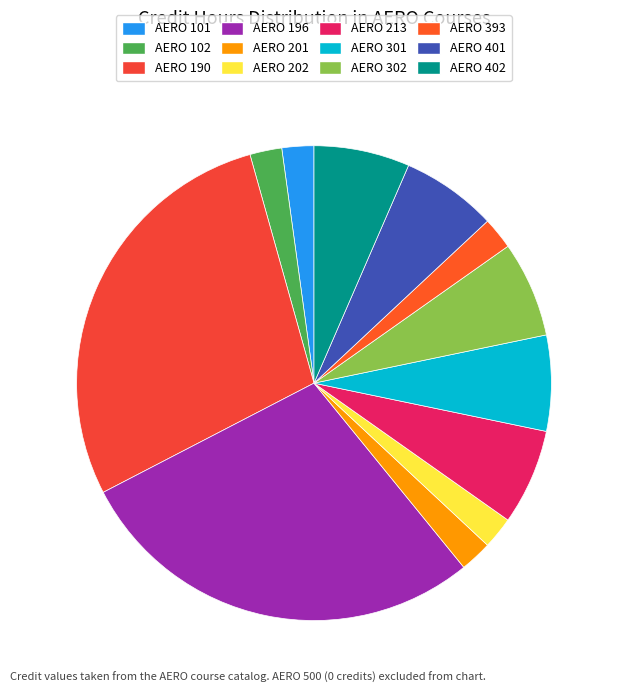

Count the number of slices in the pie.

12